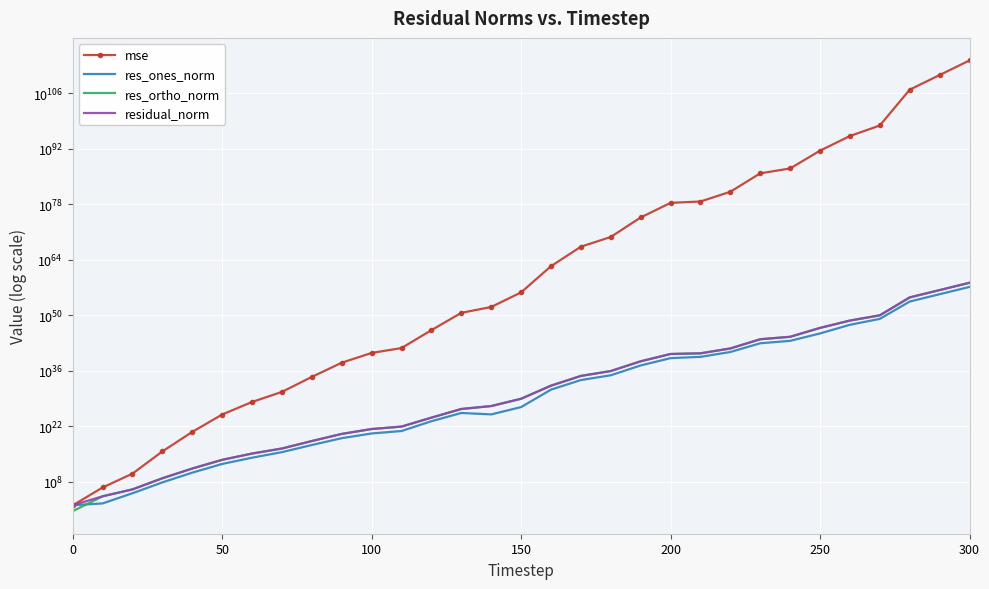

True or false: residual_norm has more than 2 points higher than both neighbors.

False